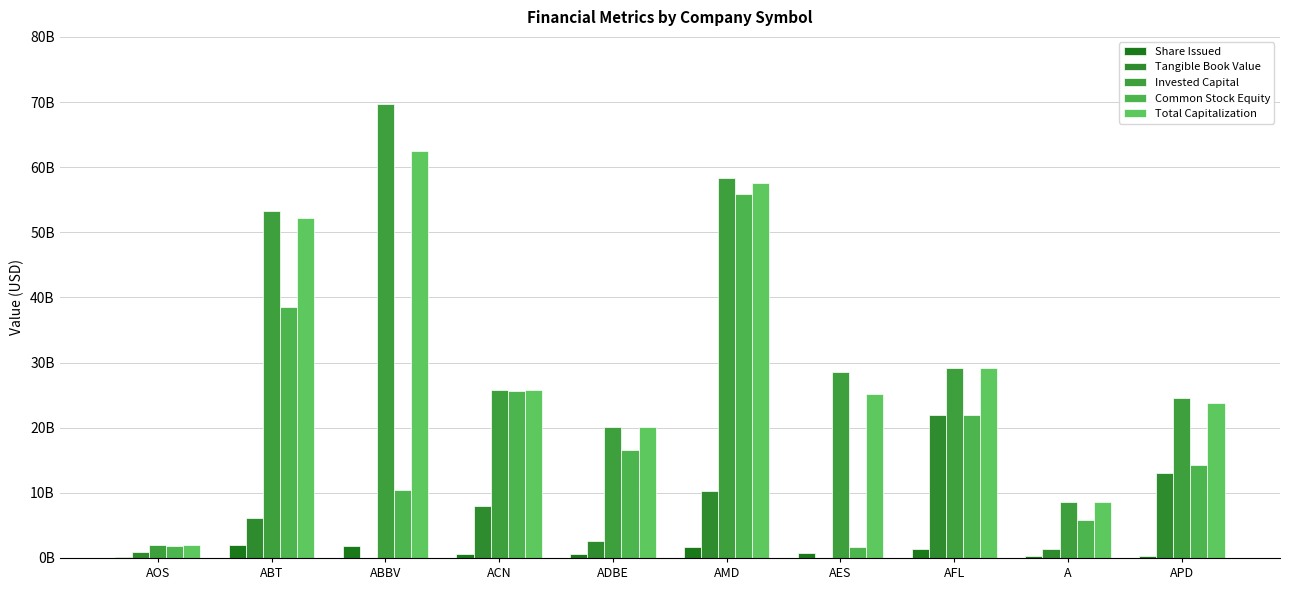

At which category is the sum across all series the highest?

AMD